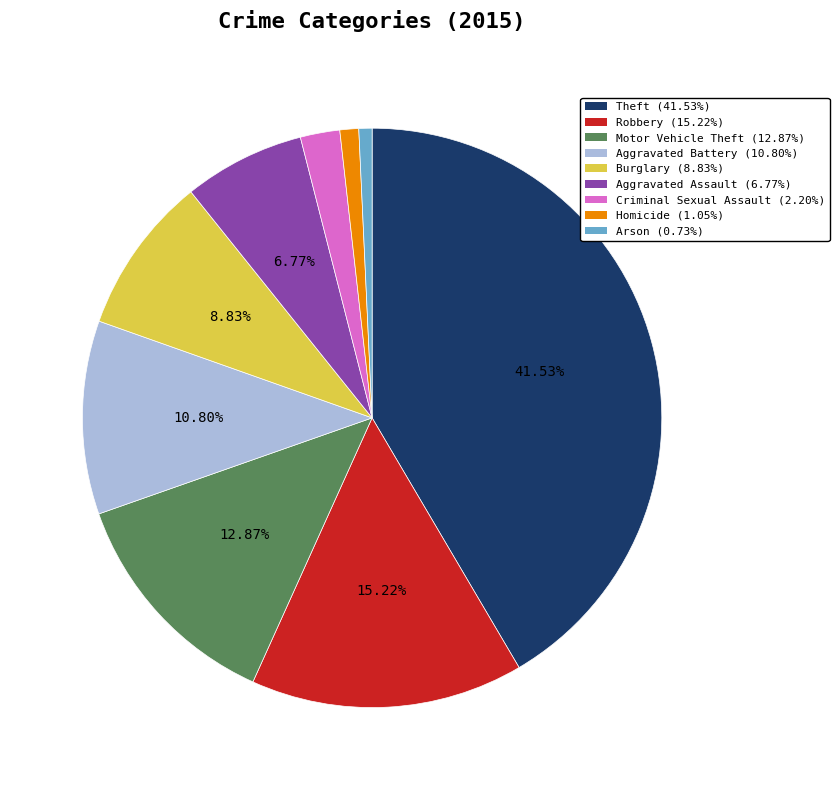

Does Theft account for over 50% of the chart?

No